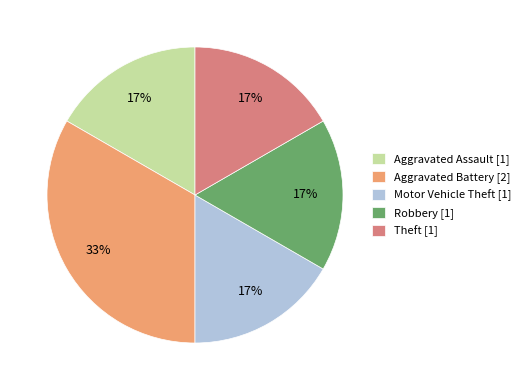

Which category has the biggest portion of the pie?

Aggravated Battery